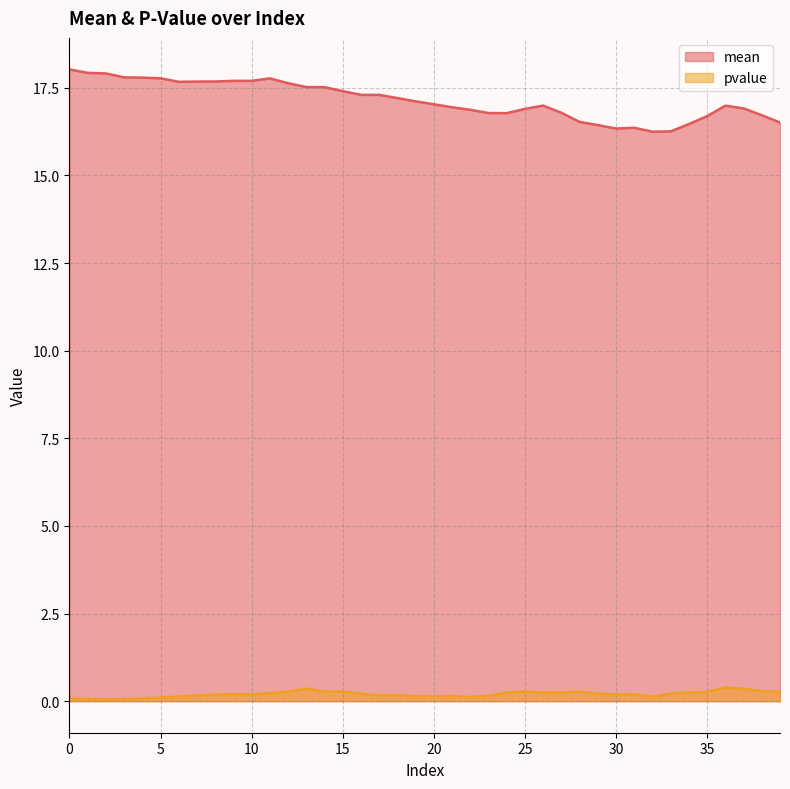

What is the smallest value displayed?

0.1